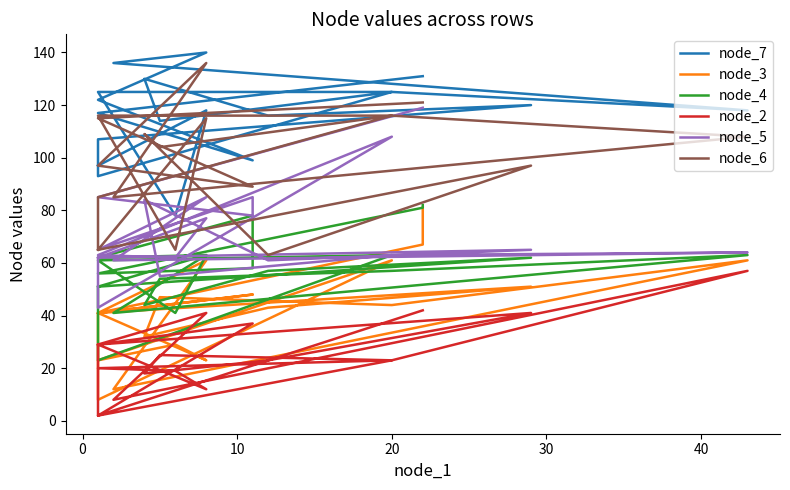

Does the chart have visible grid lines?

No